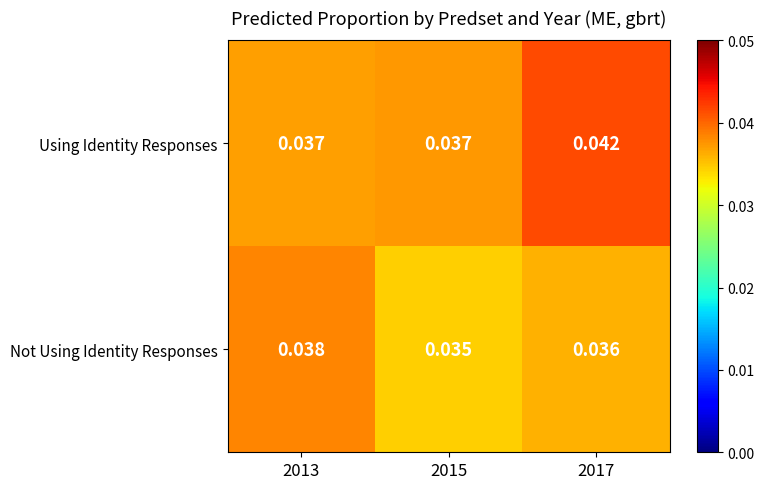

Which series has the widest spread of values?

Using Identity Responses